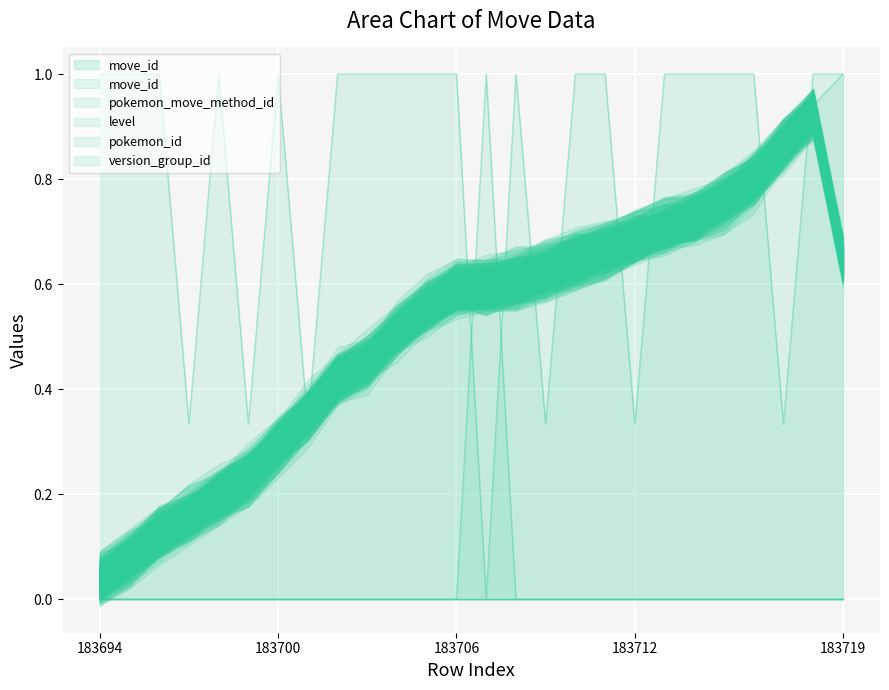

At which category does the chart reach its peak across all series?

183719